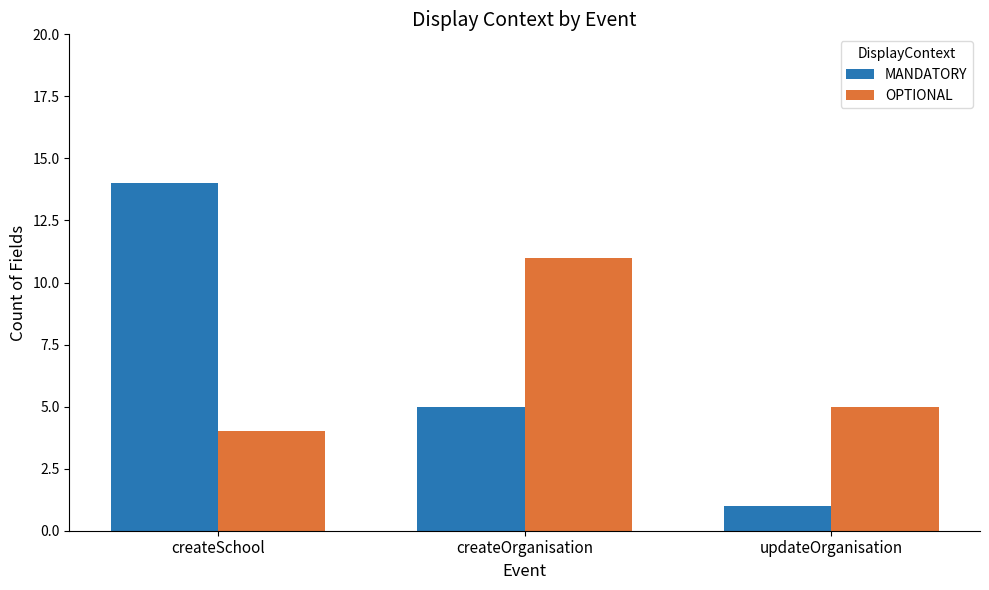

What is the difference between the highest and lowest values at createOrganisation?

6